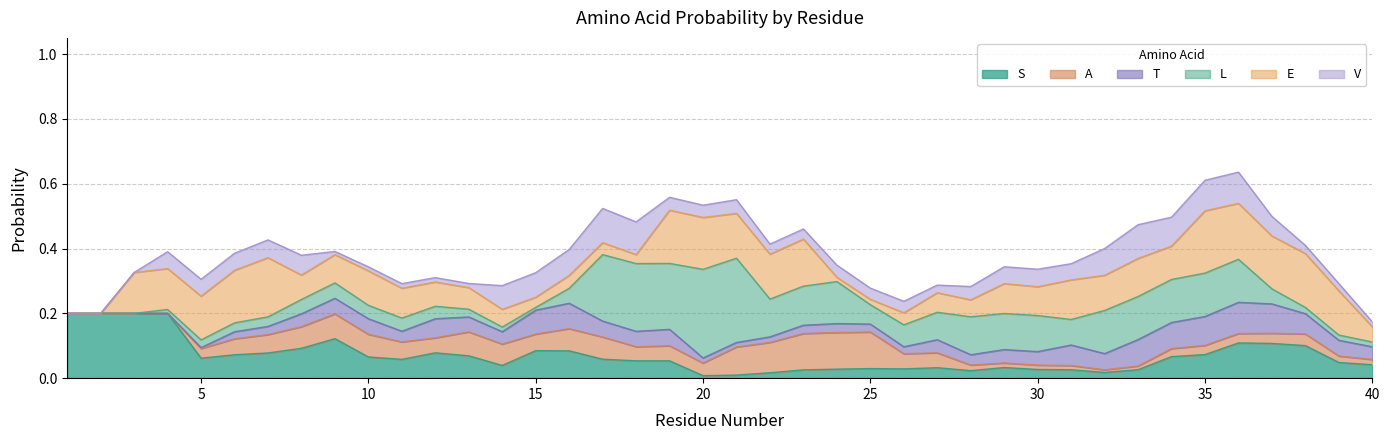

Does the chart have visible grid lines?

Yes